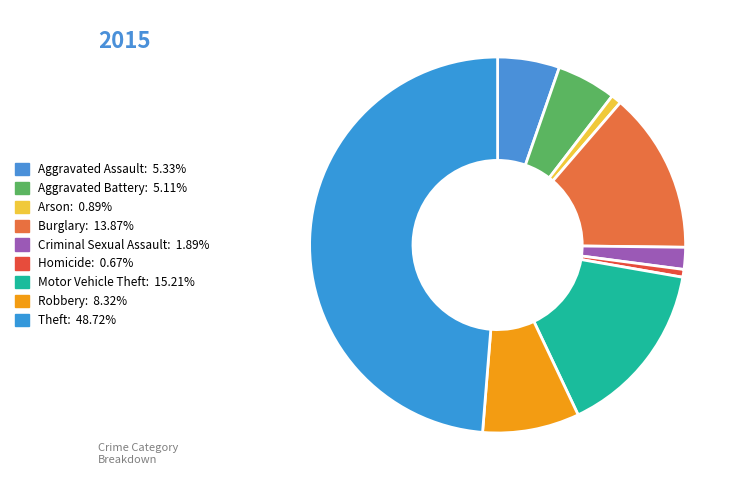

To the nearest percent, what portion does Aggravated Assault represent?

5%